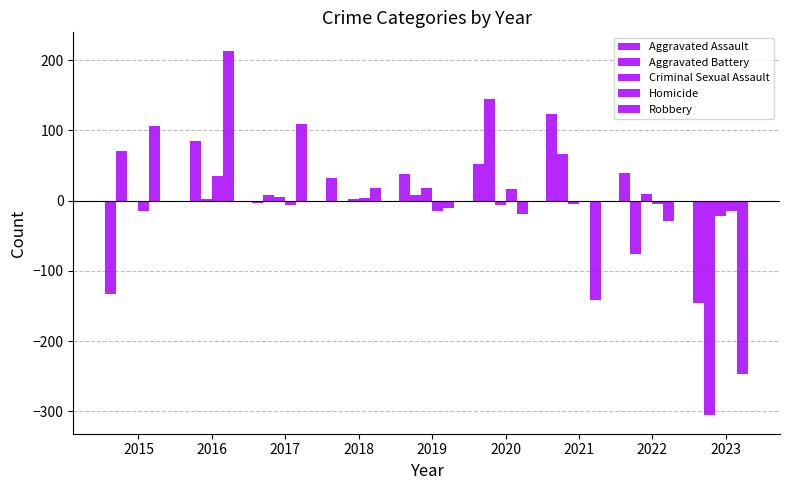

What is the total value across all series at 2015?

26.9